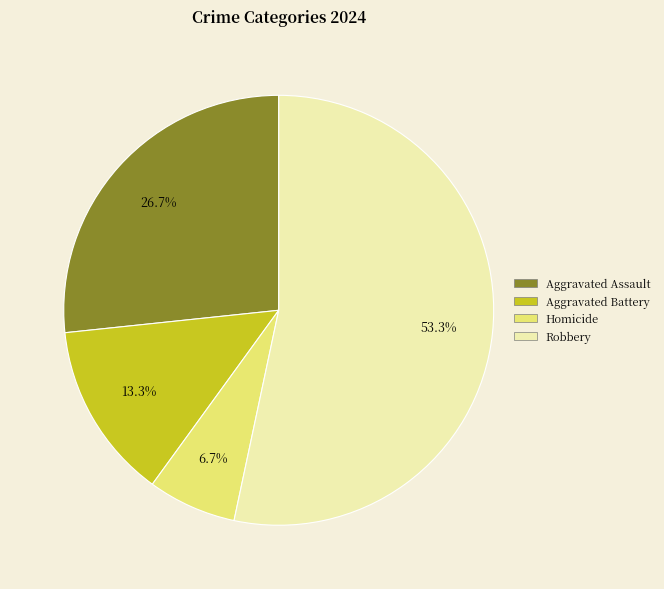

What portion of the pie excludes Aggravated Assault?

73.3%